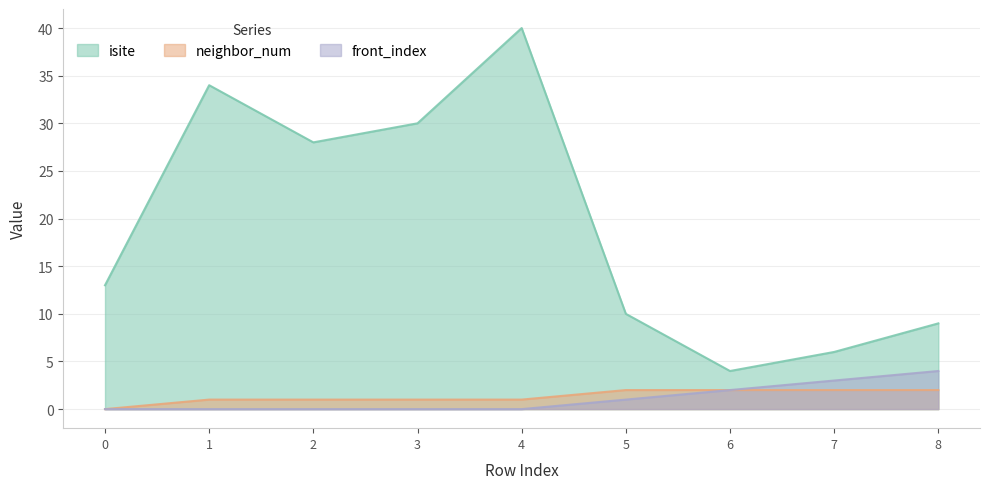

How many lines are shown in the chart?

3